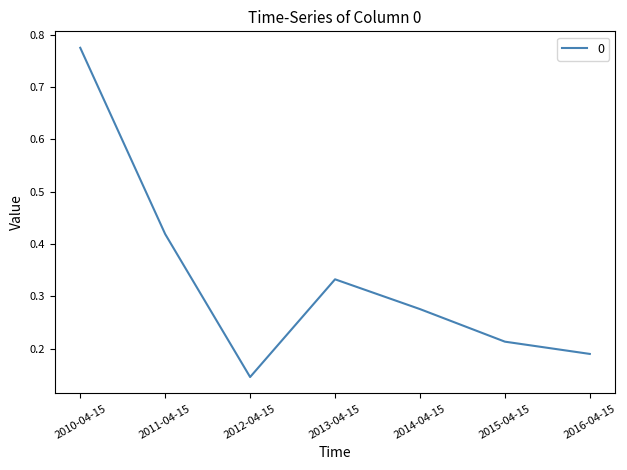

At which category does the data reach its first local peak?

2013-04-15